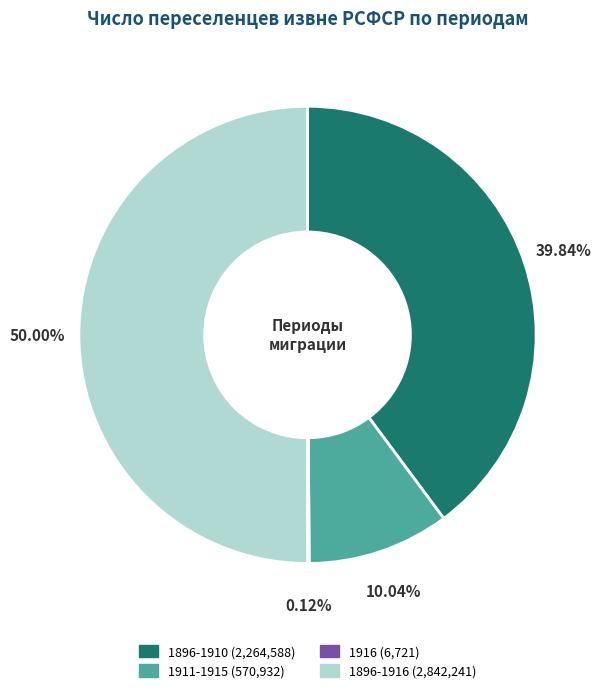

Approximately how many times larger is the value at 1896-1910 compared to 1911-1915?

4.0